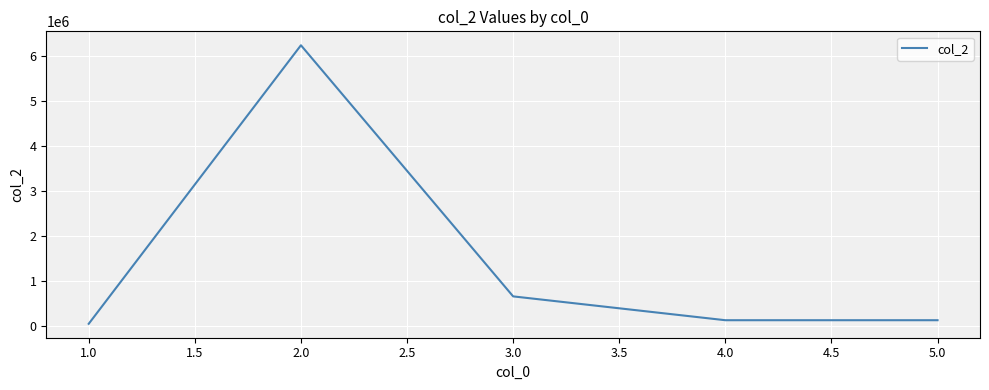

Reading right to left, list all the values displayed in this chart.

123456	123456	654123	6245632	43777